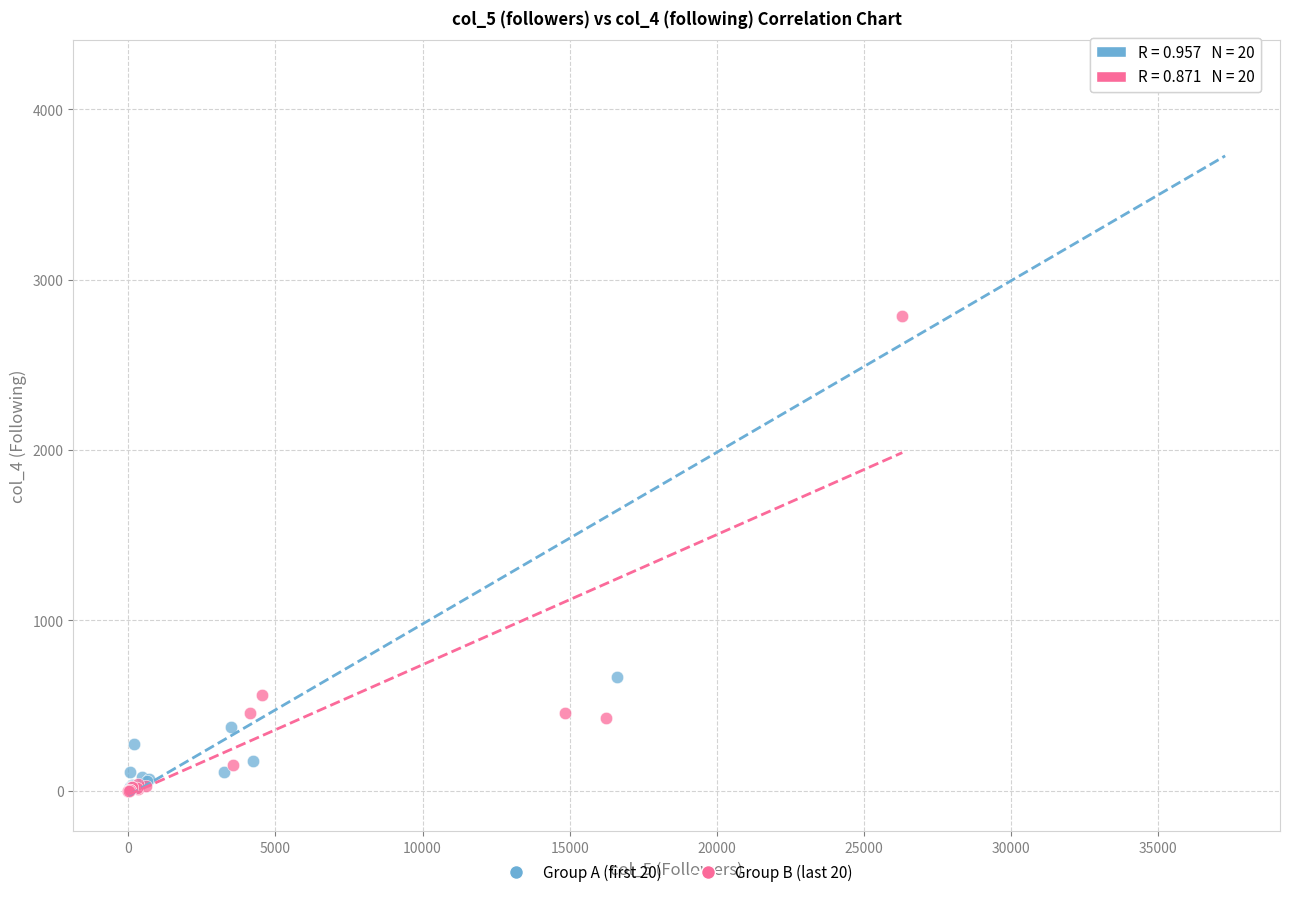

Which series has the widest spread of Y values?

Group A (first 20)